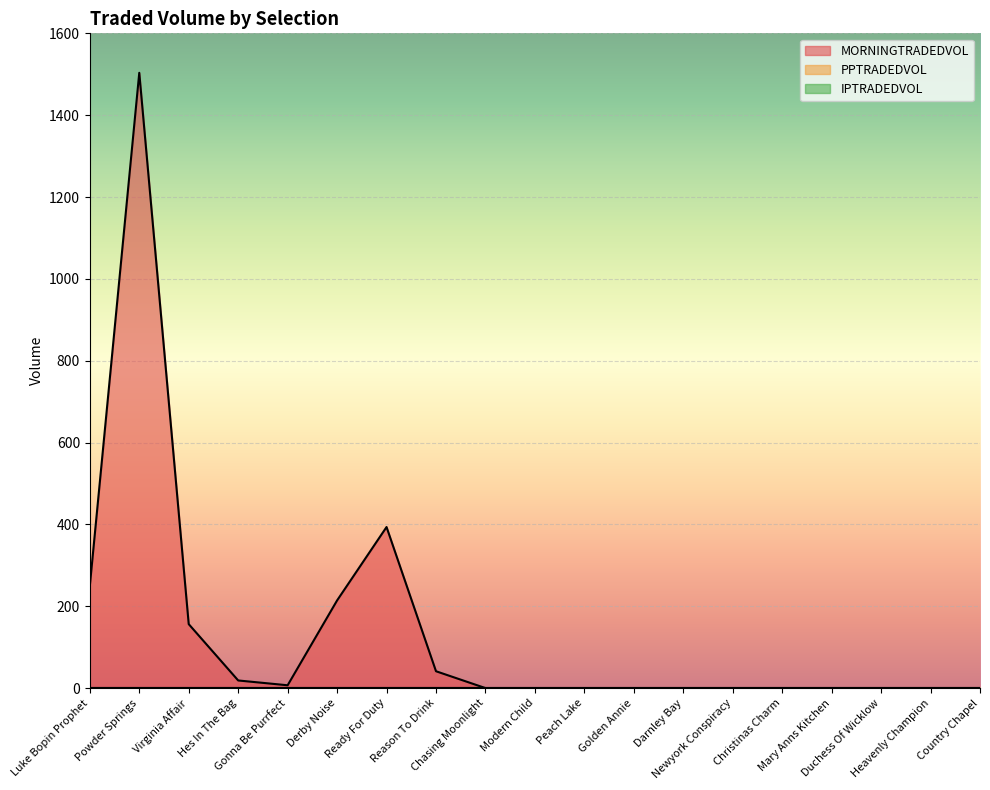

True or false: IPTRADEDVOL has a value of 0.0 at Reason To Drink.

True